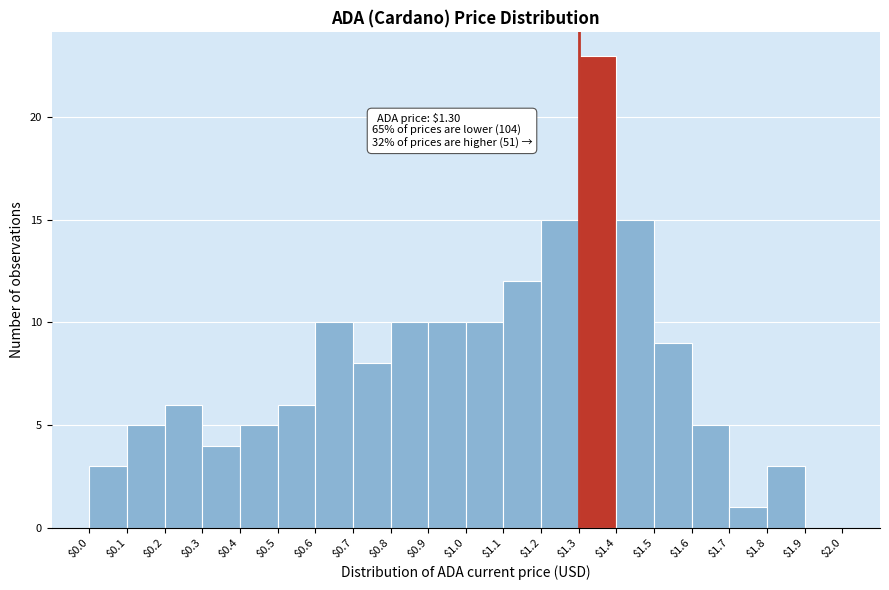

Over which range of the x-axis is the bar tallest?

$1.3 to $1.4